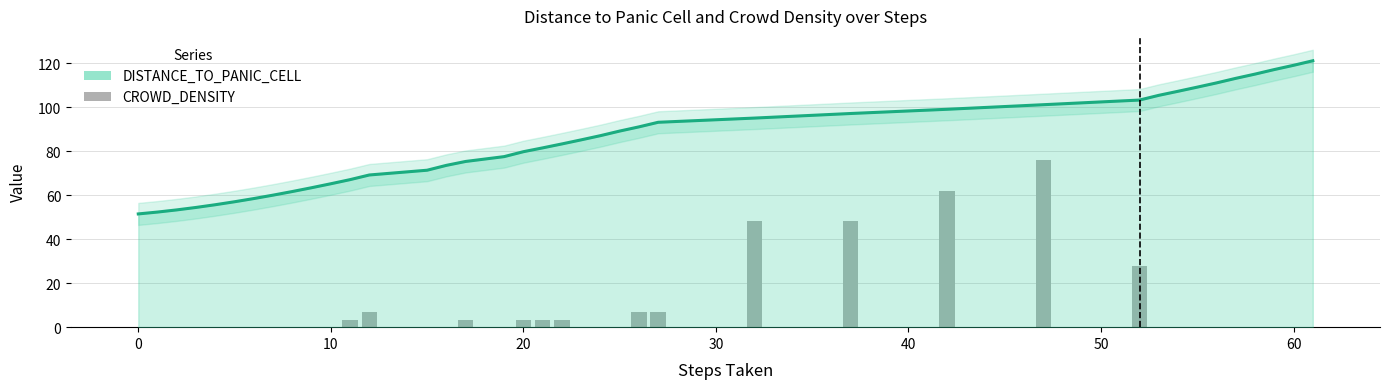

At how many categories does at least one series exceed 92?

15